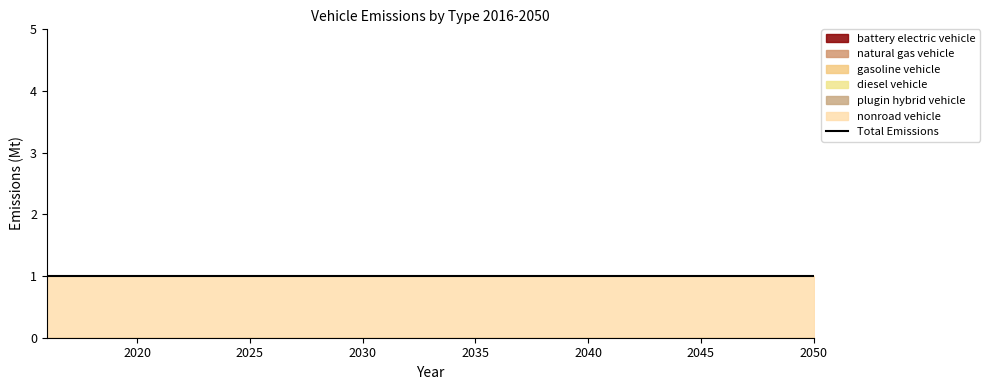

How many series are shown in this chart?

6